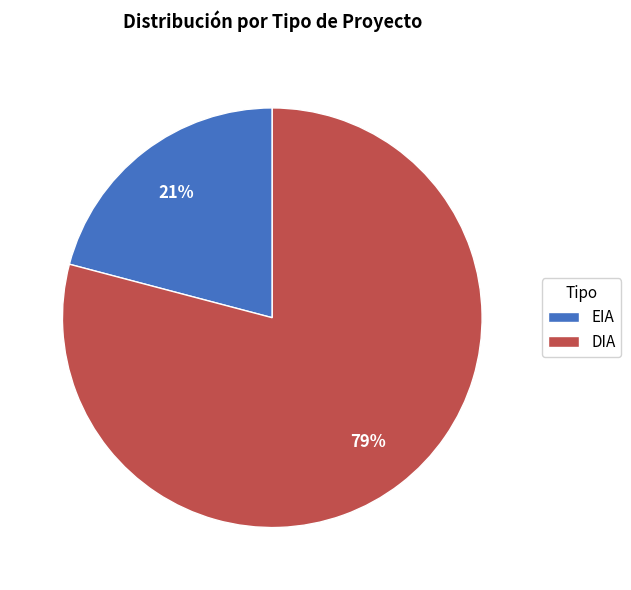

Which category has the biggest portion of the pie?

DIA